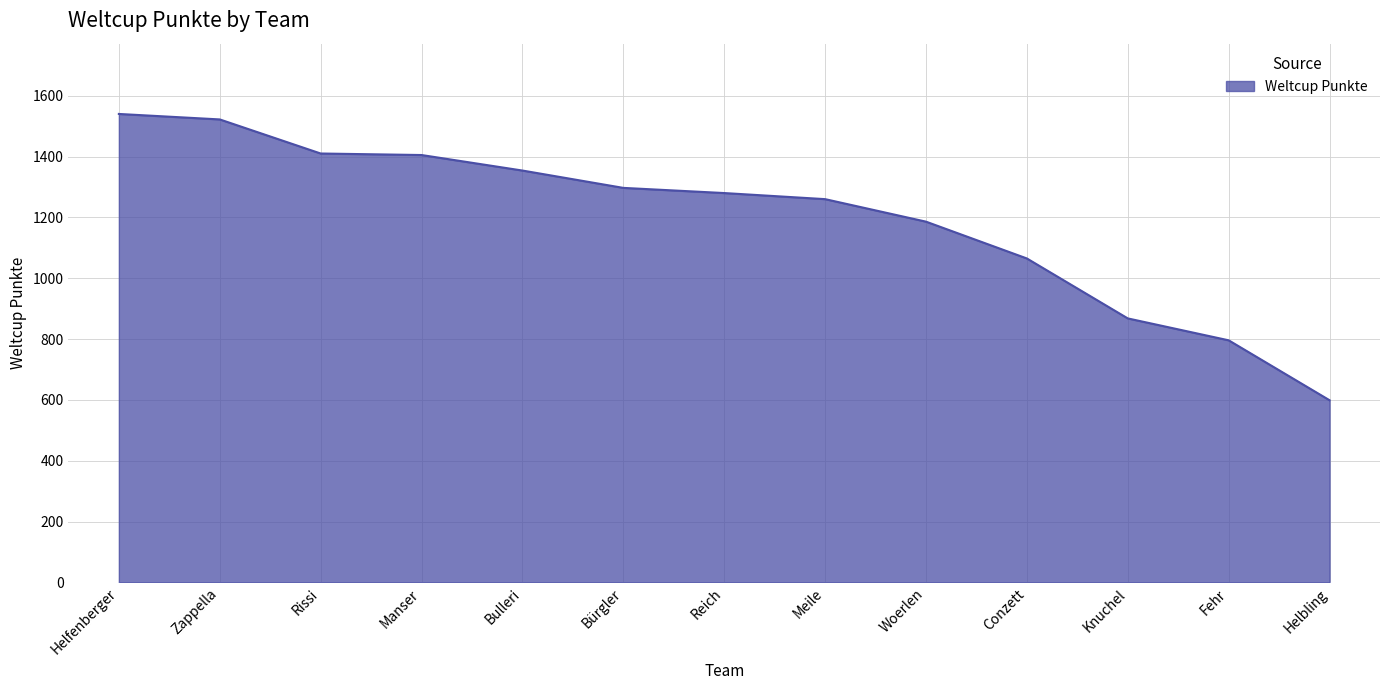

What is the smallest value displayed?

599